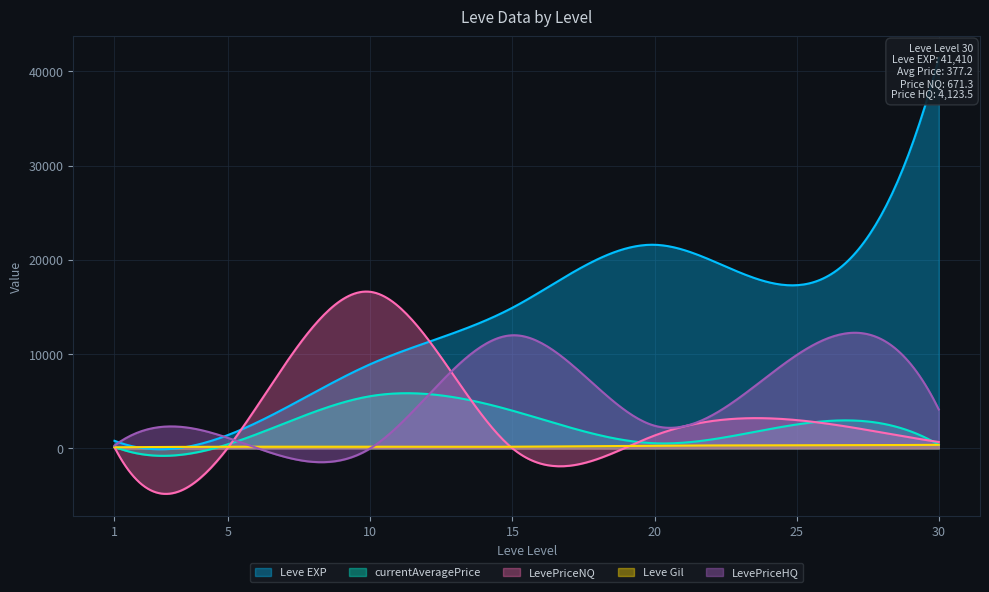

What is the difference between the highest and lowest values at 15?

14920.0